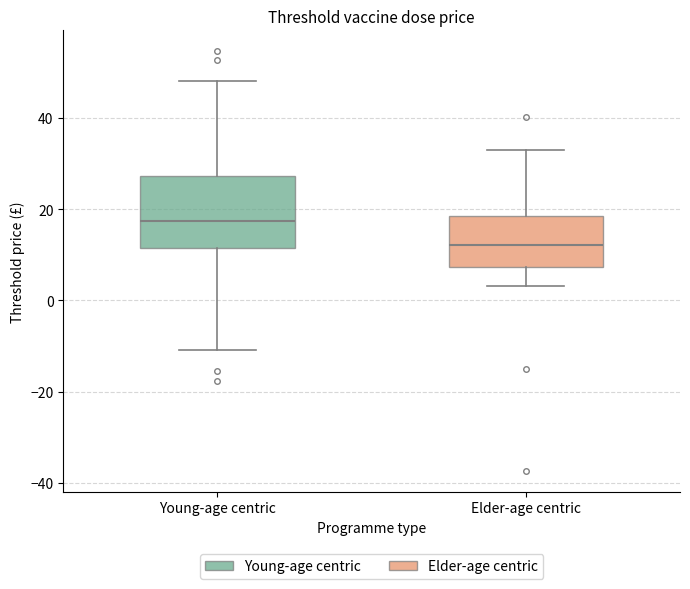

Reading left to right, read every box against the y-axis: the position of its median line, the range the box covers, and the ends of its whiskers. The values are not printed on the chart, so give them approximately, as read against the axis.

Young-age centric: median 18, box 12 to 28, whiskers -10 to 48
Elder-age centric: median 12, box 8 to 18, whiskers 4 to 34